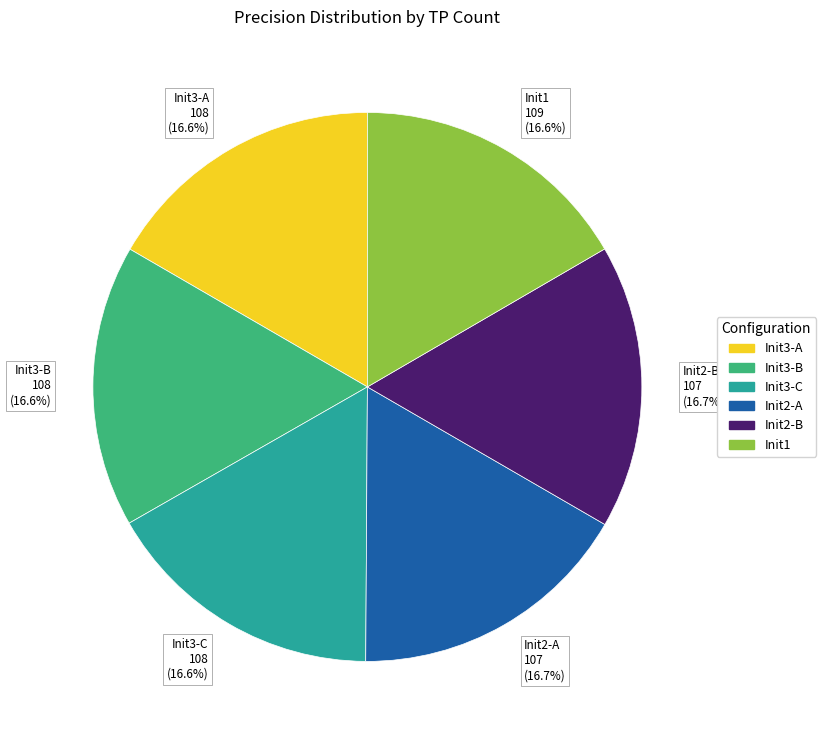

Is there a majority slice in this chart?

No